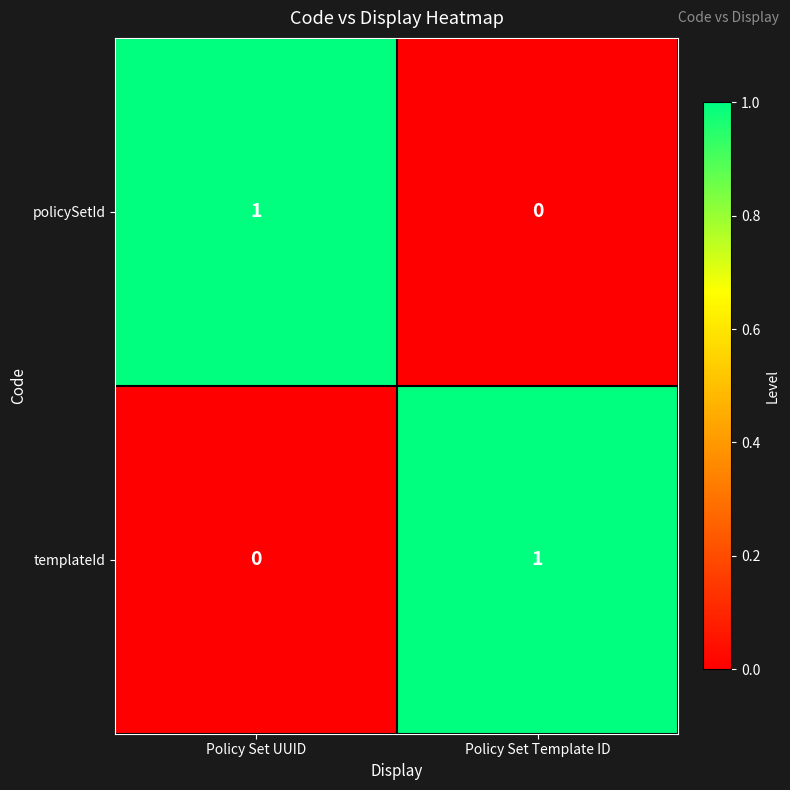

Where is templateId nearest to the value 0?

Policy Set UUID